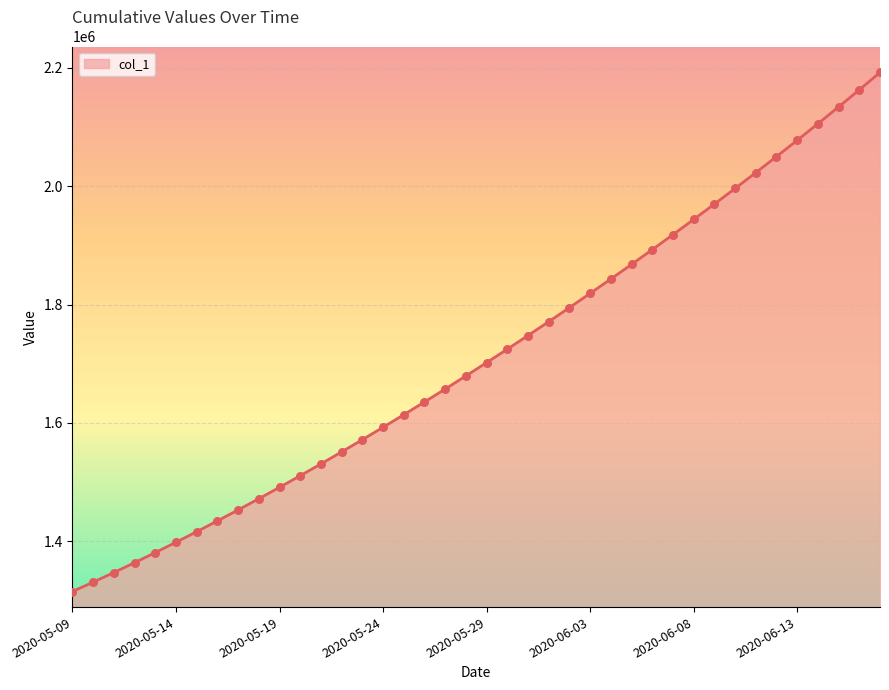

What is the difference between the maximum and minimum values?

877113.5